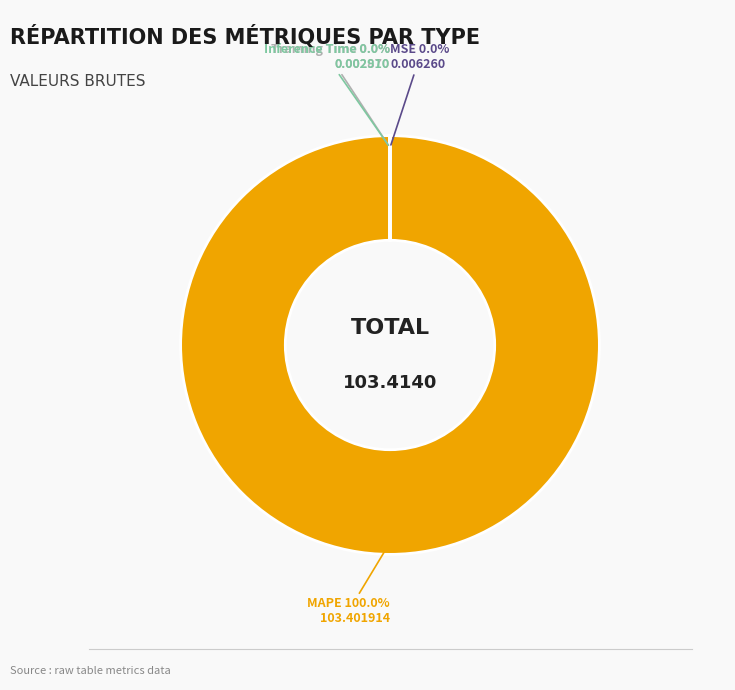

Which slice is the largest?

MAPE